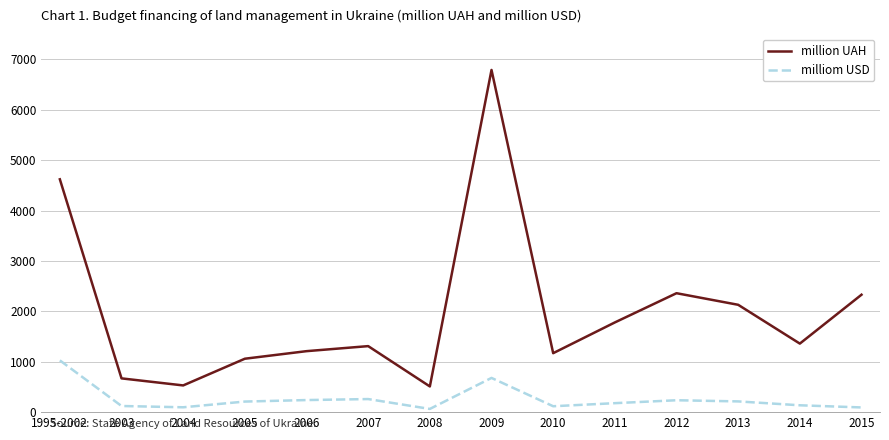

Is the value of million UAH at 2007 greater than the value of milliom USD at 2004?

Yes